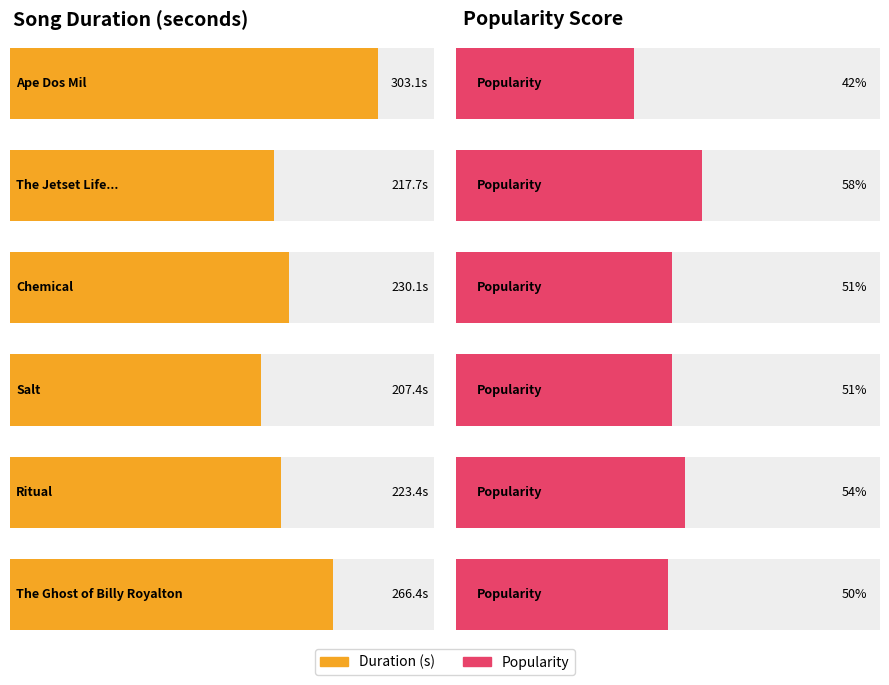

Is it true that popularity equals 58.0 at The Jetset Life Is Gonna Kill You?

True